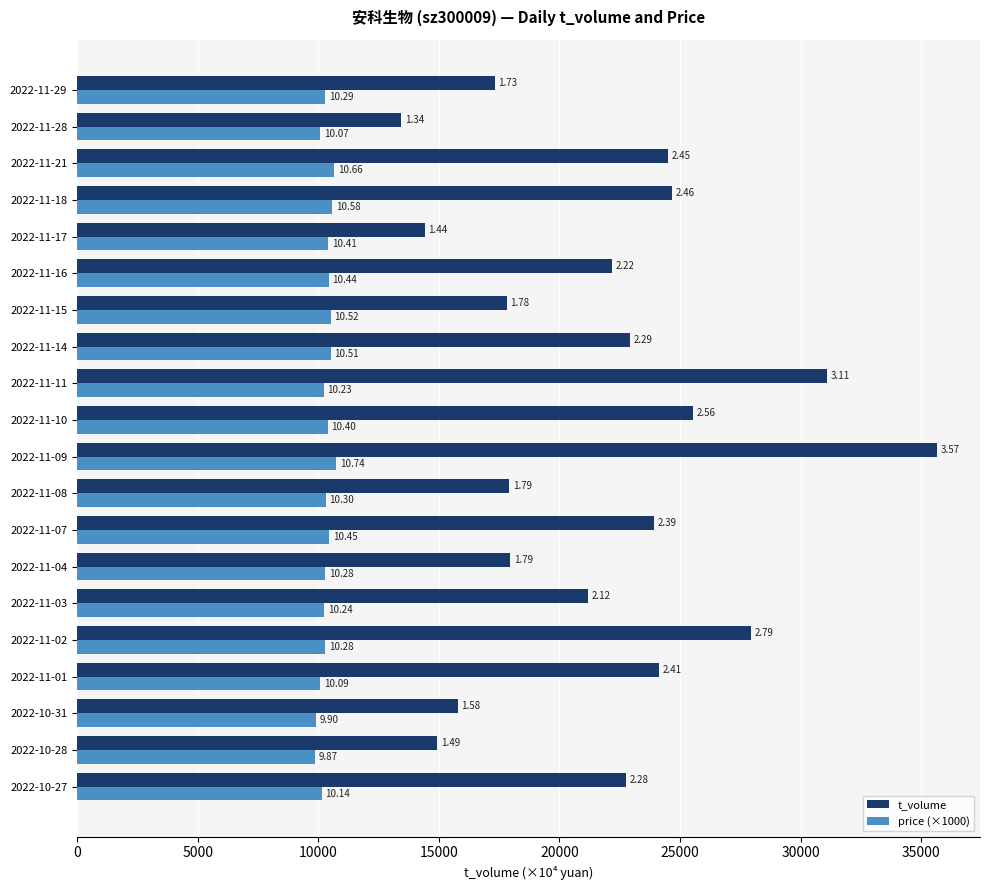

What is the value of the t_volume bar at the 9th from the left?

17920